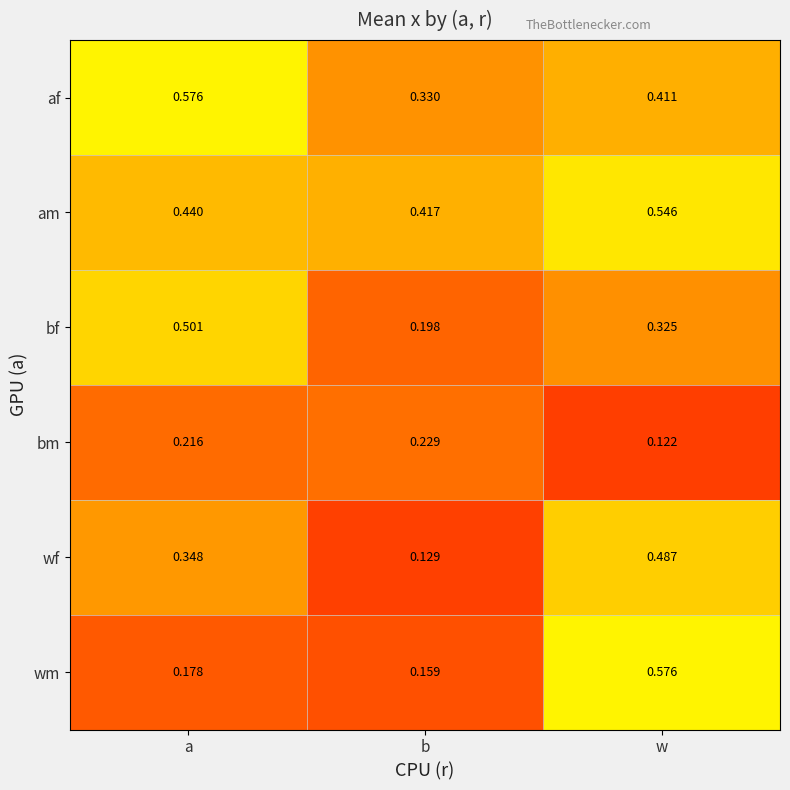

Which category has the lowest value across all series?

w